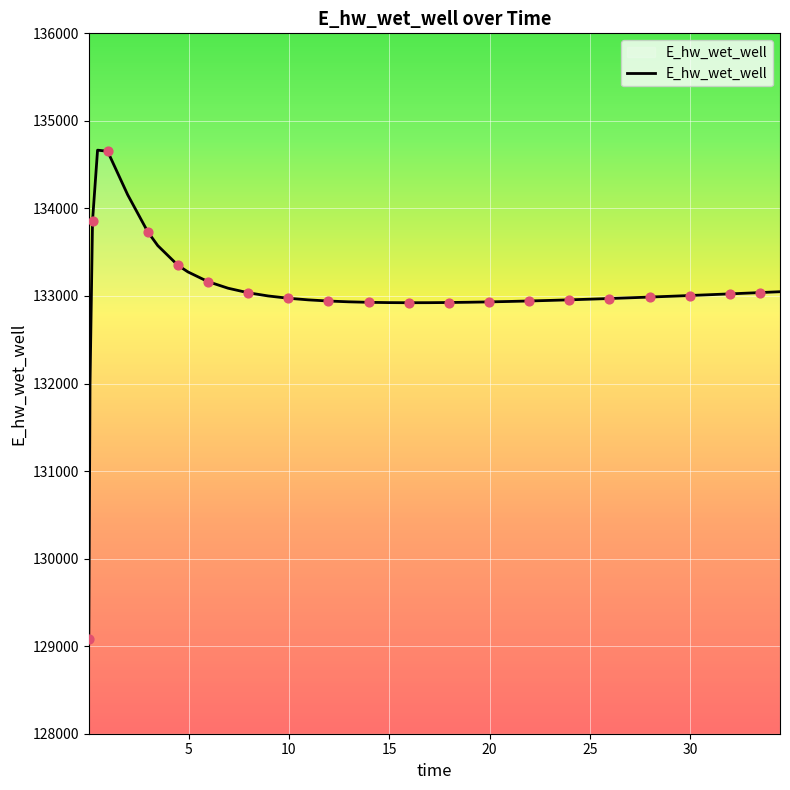

What is the difference between the maximum and minimum values?

5581.3